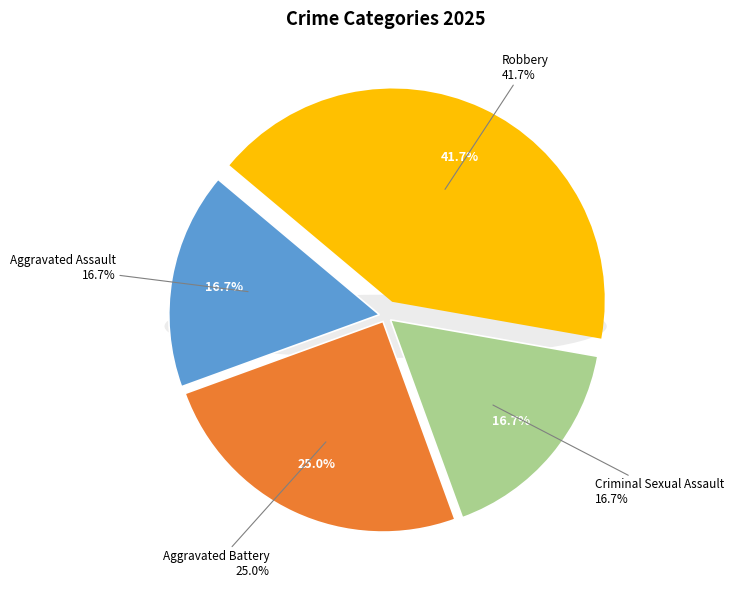

To the nearest percent, what portion does Aggravated Battery represent?

25%